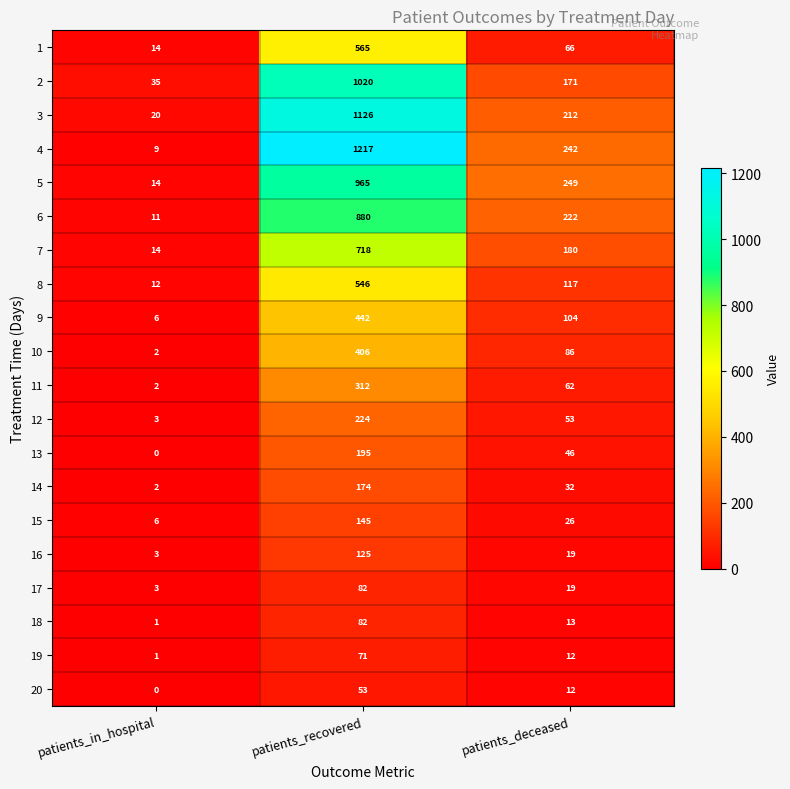

What is the difference between the maximum and minimum values in the 6 series?

869